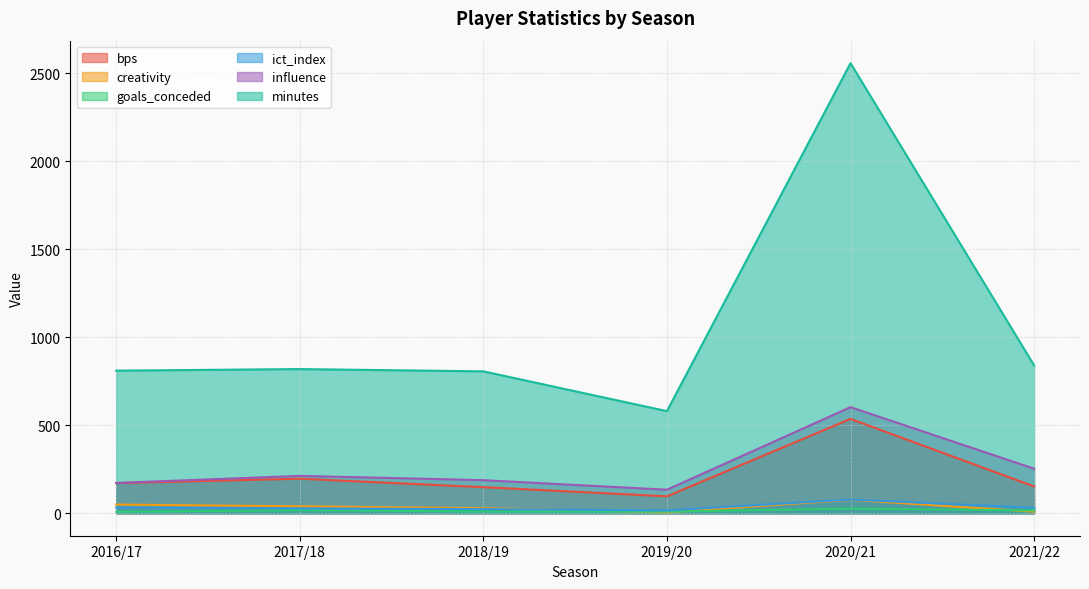

How many interior local valleys does the creativity series have?

1